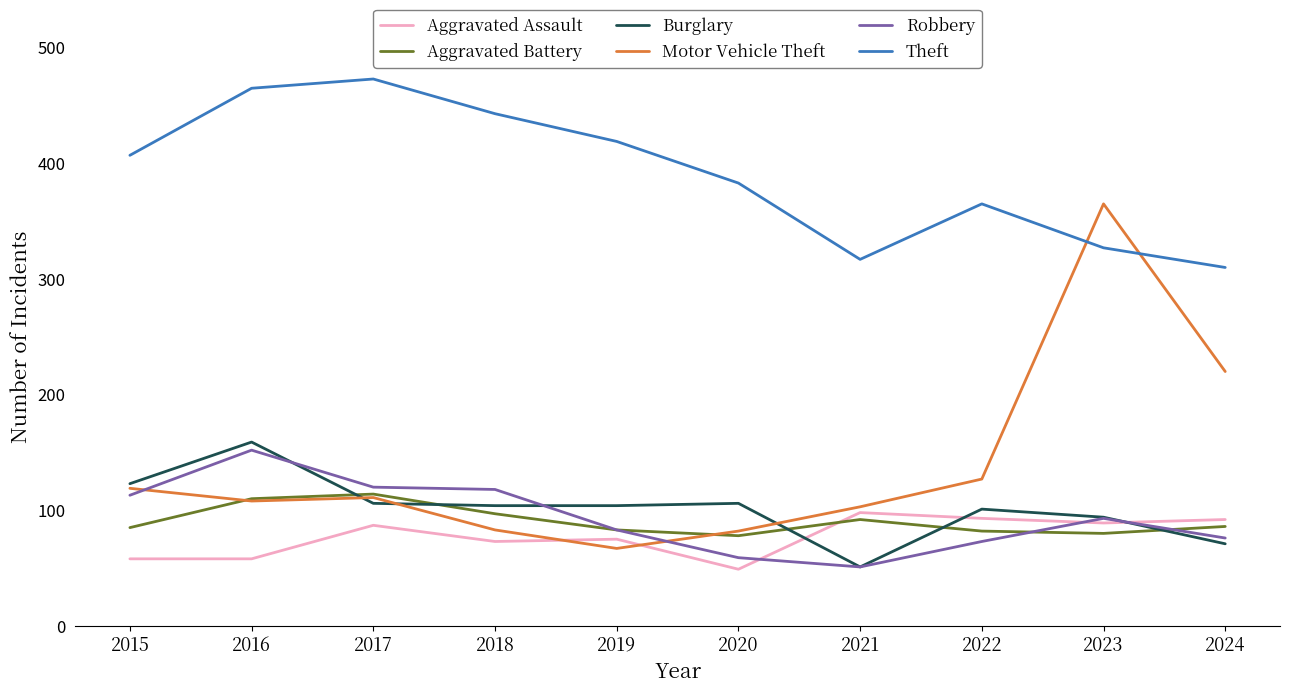

How many interior local valleys does the Theft series have?

1